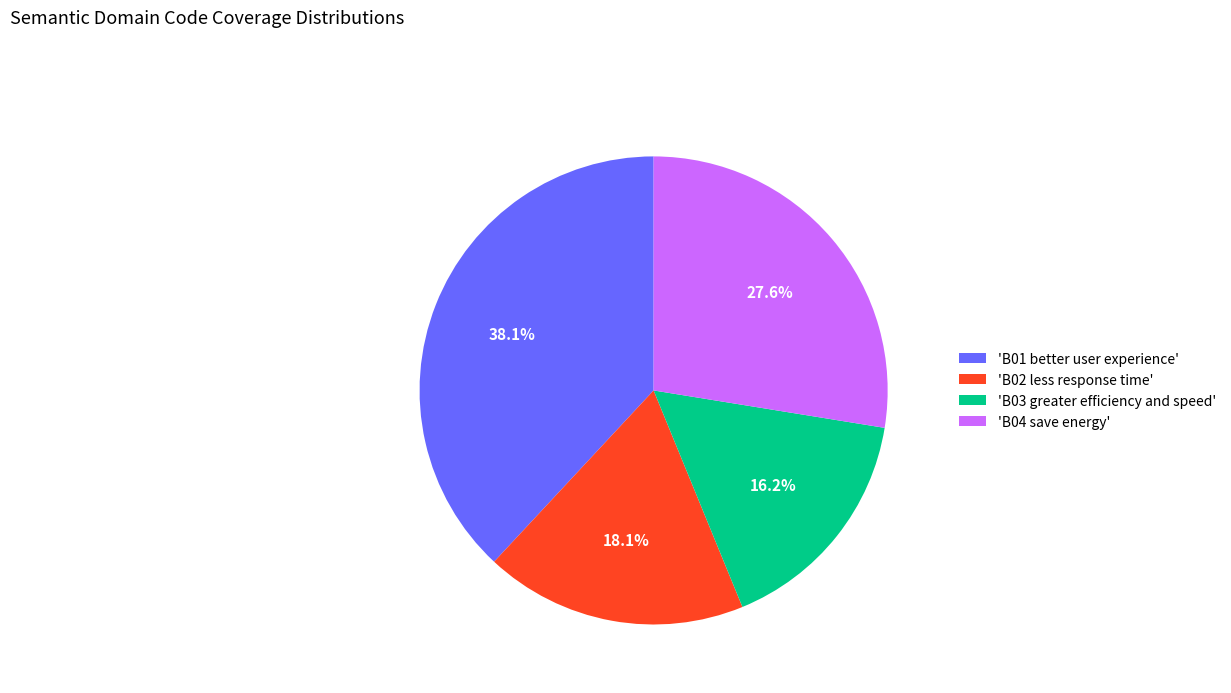

Does 'B03 greater efficiency and speed' represent more than half of the total?

No